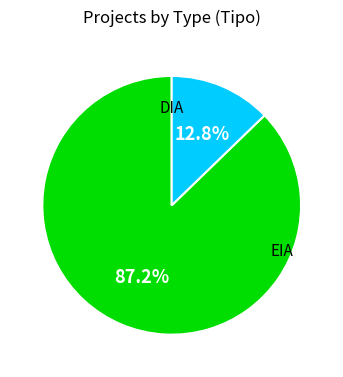

How many segments does this pie chart have?

2